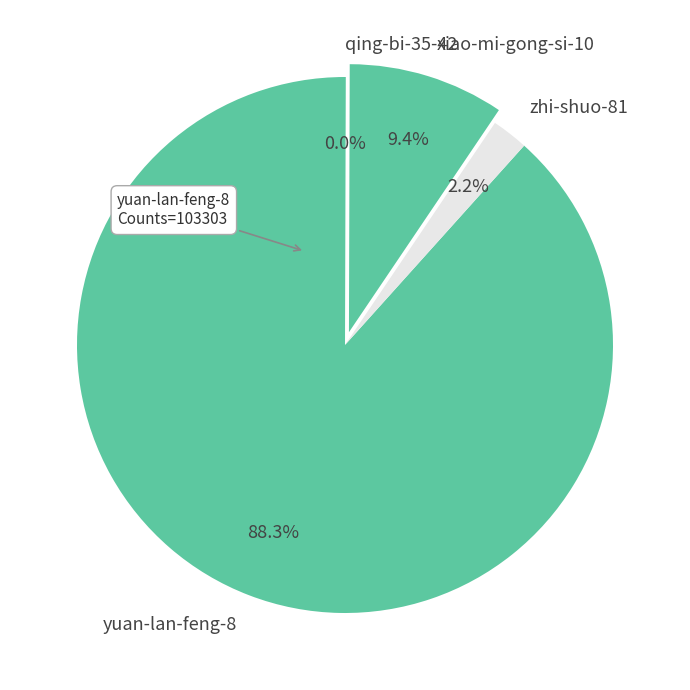

Which category has the biggest portion of the pie?

yuan-lan-feng-8